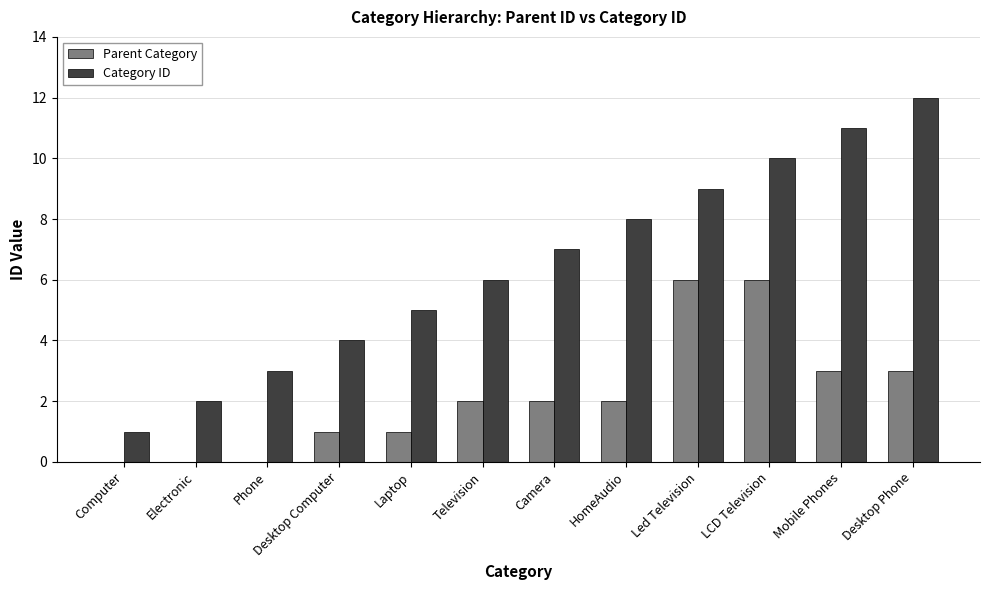

True or false: Parent Category has a value of 3 at Camera.

False